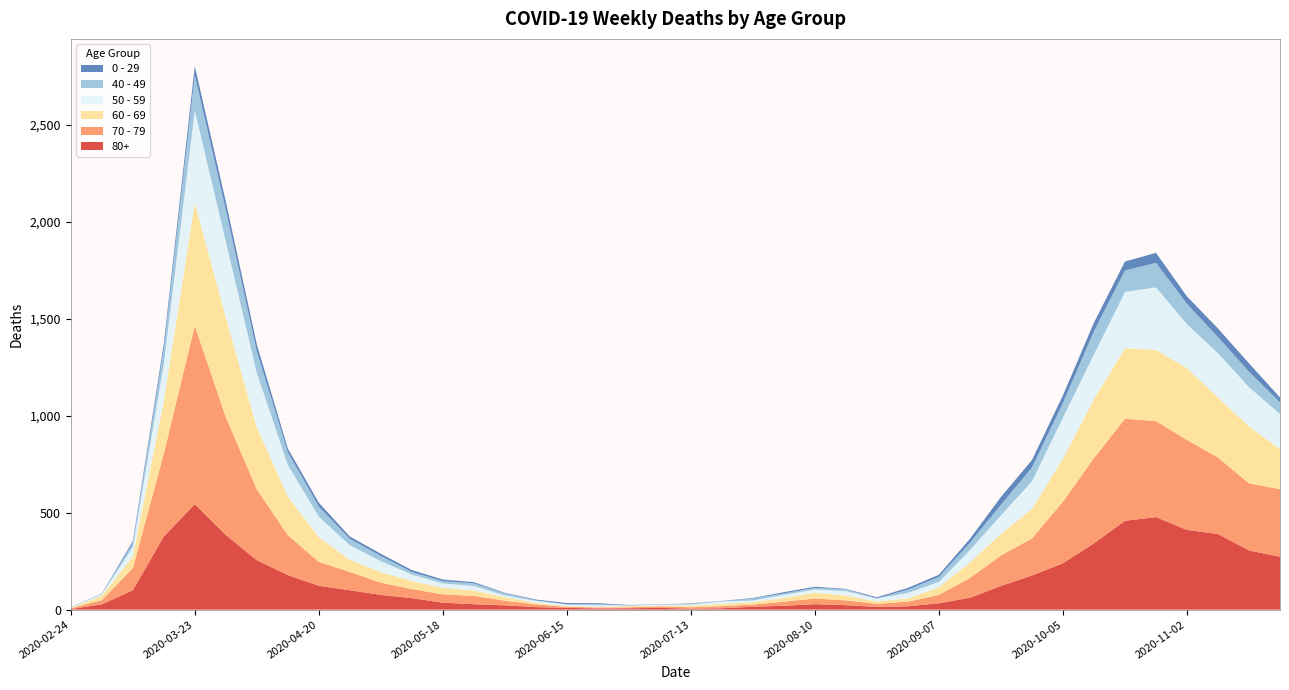

Reading left to right, extract all data points from this chart.

80+: 2020-02-24=3	2020-03-02=27	2020-03-09=100	2020-03-16=377	2020-03-23=544	2020-03-30=385	2020-04-06=255	2020-04-13=178	2020-04-20=123	2020-04-27=100	2020-05-04=76	2020-05-11=59	2020-05-18=36	2020-05-25=28	2020-06-01=22	2020-06-08=13	2020-06-15=9	2020-06-22=6	2020-06-29=7	2020-07-06=9	2020-07-13=5	2020-07-20=7	2020-07-27=15	2020-08-03=20	2020-08-10=28	2020-08-17=23	2020-08-24=14	2020-08-31=17	2020-09-07=33	2020-09-14=61	2020-09-21=122	2020-09-28=176	2020-10-05=239	2020-10-12=342	2020-10-19=458	2020-10-26=477	2020-11-02=411	2020-11-09=390	2020-11-16=305	2020-11-23=273
70 - 79: 2020-02-24=4	2020-03-02=22	2020-03-09=113	2020-03-16=427	2020-03-23=920	2020-03-30=608	2020-04-06=365	2020-04-13=206	2020-04-20=123	2020-04-27=94	2020-05-04=63	2020-05-11=47	2020-05-18=43	2020-05-25=43	2020-06-01=24	2020-06-08=14	2020-06-15=6	2020-06-22=5	2020-06-29=5	2020-07-06=8	2020-07-13=7	2020-07-20=11	2020-07-27=11	2020-08-03=21	2020-08-10=29	2020-08-17=25	2020-08-24=16	2020-08-31=24	2020-09-07=43	2020-09-14=102	2020-09-21=157	2020-09-28=191	2020-10-05=318	2020-10-12=439	2020-10-19=526	2020-10-26=495	2020-11-02=464	2020-11-09=394	2020-11-16=346	2020-11-23=348
60 - 69: 2020-02-24=2	2020-03-02=22	2020-03-09=61	2020-03-16=272	2020-03-23=634	2020-03-30=514	2020-04-06=320	2020-04-13=199	2020-04-20=128	2020-04-27=63	2020-05-04=54	2020-05-11=42	2020-05-18=33	2020-05-25=28	2020-06-01=18	2020-06-08=8	2020-06-15=3	2020-06-22=3	2020-06-29=6	2020-07-06=3	2020-07-13=8	2020-07-20=12	2020-07-27=13	2020-08-03=19	2020-08-10=31	2020-08-17=25	2020-08-24=12	2020-08-31=17	2020-09-07=39	2020-09-14=80	2020-09-21=112	2020-09-28=152	2020-10-05=221	2020-10-12=305	2020-10-19=364	2020-10-26=368	2020-11-02=370	2020-11-09=310	2020-11-16=294	2020-11-23=206
50 - 59: 2020-02-24=3	2020-03-02=7	2020-03-09=48	2020-03-16=190	2020-03-23=475	2020-03-30=392	2020-04-06=281	2020-04-13=163	2020-04-20=106	2020-04-27=75	2020-05-04=57	2020-05-11=33	2020-05-18=23	2020-05-25=23	2020-06-01=9	2020-06-08=10	2020-06-15=8	2020-06-22=9	2020-06-29=3	2020-07-06=5	2020-07-13=6	2020-07-20=12	2020-07-27=8	2020-08-03=16	2020-08-10=16	2020-08-17=22	2020-08-24=15	2020-08-31=28	2020-09-07=28	2020-09-14=64	2020-09-21=95	2020-09-28=142	2020-10-05=212	2020-10-12=230	2020-10-19=290	2020-10-26=322	2020-11-02=227	2020-11-09=228	2020-11-16=202	2020-11-23=182
40 - 49: 2020-02-24=0	2020-03-02=5	2020-03-09=21	2020-03-16=79	2020-03-23=183	2020-03-30=163	2020-04-06=111	2020-04-13=66	2020-04-20=51	2020-04-27=33	2020-05-04=27	2020-05-11=13	2020-05-18=12	2020-05-25=14	2020-06-01=12	2020-06-08=3	2020-06-15=2	2020-06-22=5	2020-06-29=1	2020-07-06=1	2020-07-13=4	2020-07-20=2	2020-07-27=10	2020-08-03=8	2020-08-10=8	2020-08-17=10	2020-08-24=2	2020-08-31=17	2020-09-07=26	2020-09-14=38	2020-09-21=55	2020-09-28=72	2020-10-05=76	2020-10-12=120	2020-10-19=111	2020-10-26=126	2020-11-02=105	2020-11-09=83	2020-11-16=80	2020-11-23=60
0 - 29: 2020-02-24=1	2020-03-02=0	2020-03-09=10	2020-03-16=25	2020-03-23=47	2020-03-30=42	2020-04-06=36	2020-04-13=19	2020-04-20=20	2020-04-27=12	2020-05-04=11	2020-05-11=10	2020-05-18=8	2020-05-25=6	2020-06-01=2	2020-06-08=4	2020-06-15=6	2020-06-22=5	2020-06-29=2	2020-07-06=1	2020-07-13=2	2020-07-20=1	2020-07-27=3	2020-08-03=6	2020-08-10=6	2020-08-17=2	2020-08-24=5	2020-08-31=9	2020-09-07=11	2020-09-14=20	2020-09-21=40	2020-09-28=38	2020-10-05=39	2020-10-12=44	2020-10-19=46	2020-10-26=52	2020-11-02=38	2020-11-09=45	2020-11-16=43	2020-11-23=25